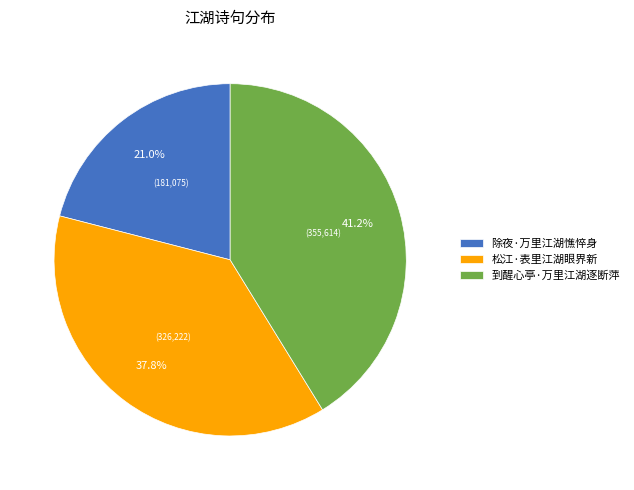

Does any single category account for the majority?

No